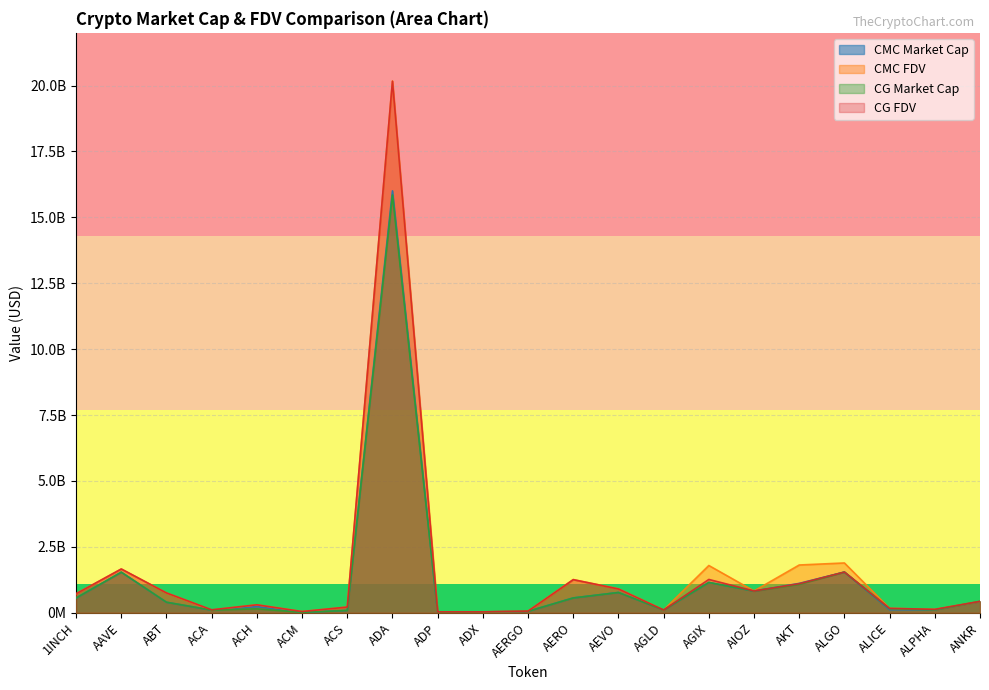

True or false: CG_FDV has more than 1 points higher than both neighbors.

True